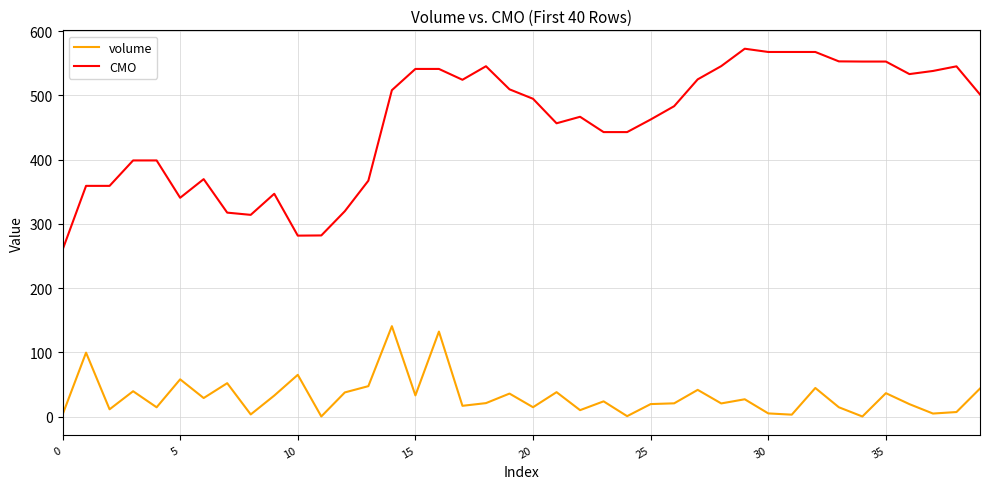

Which series has the widest spread of values?

CMO